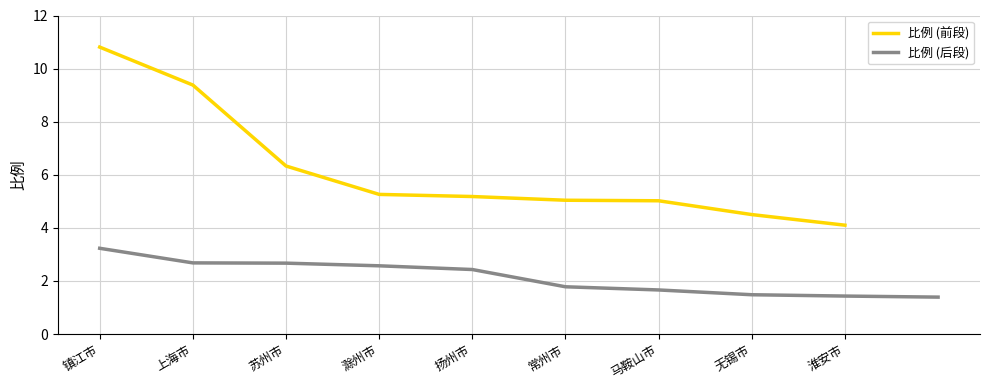

Where does the data first go above 3?

镇江市